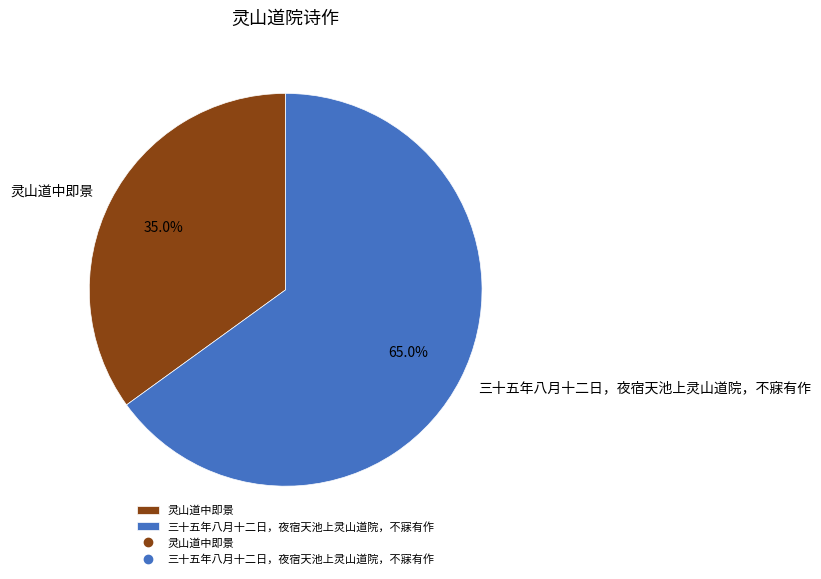

Which has a higher value, 三十五年八月十二日，夜宿天池上灵山道院，不寐有作 or 灵山道中即景?

三十五年八月十二日，夜宿天池上灵山道院，不寐有作